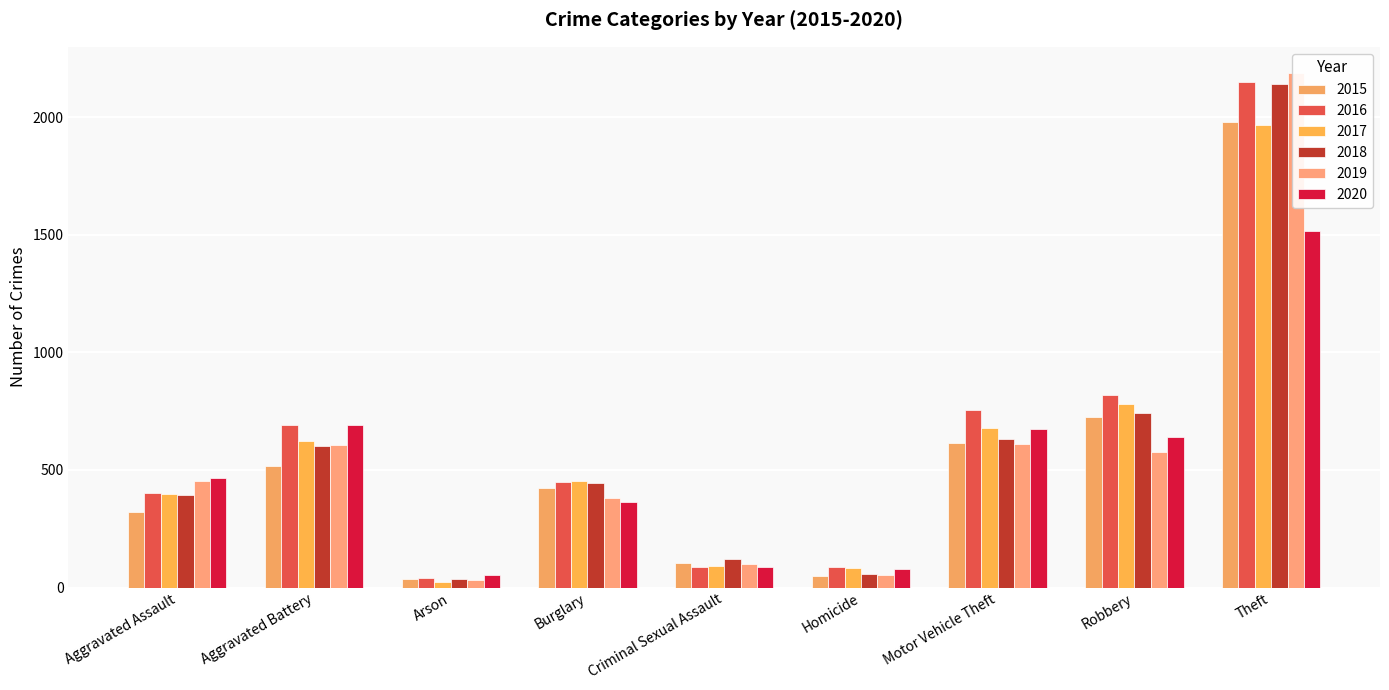

How many bars are there in total?

54